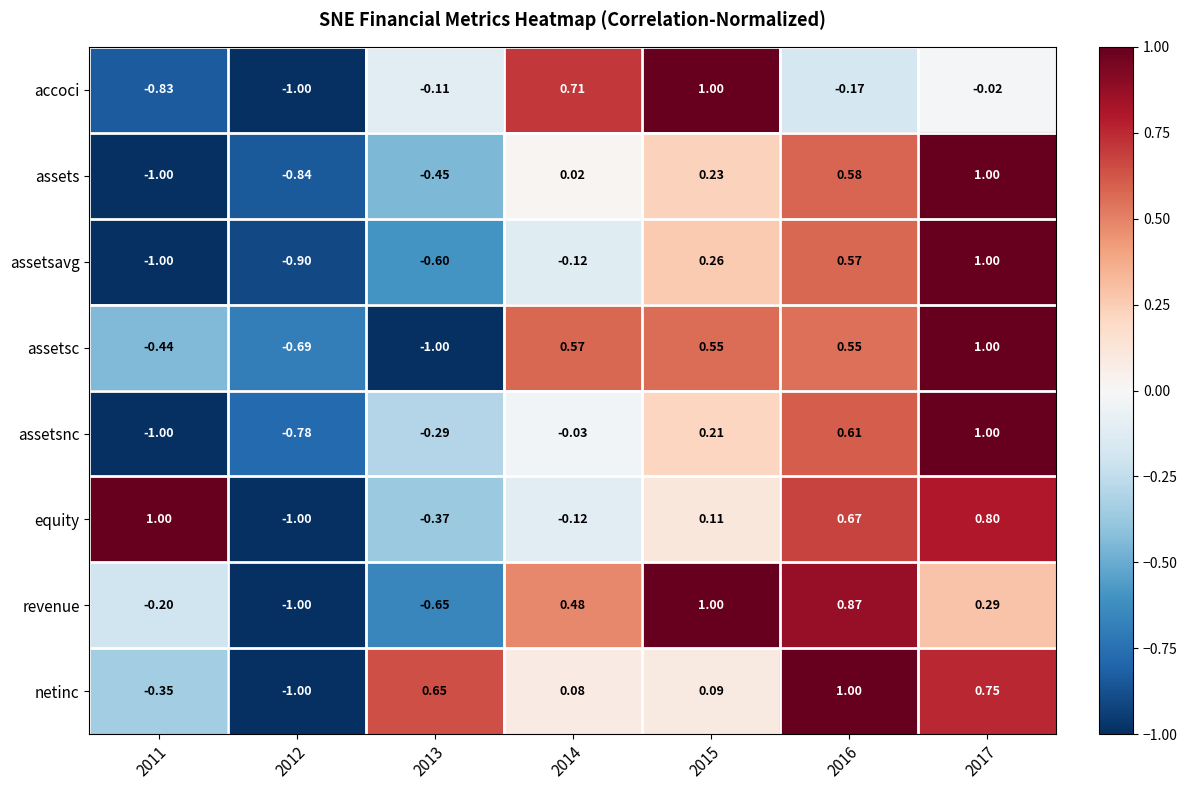

Between 2014 and 2017, which series saw the biggest shift?

assetsavg